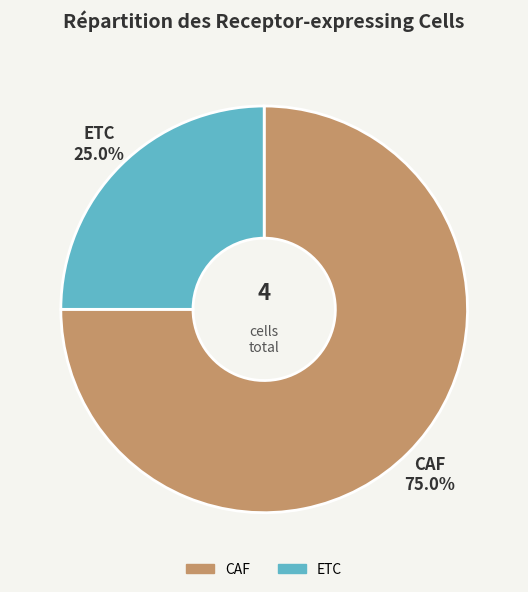

Does CAF represent more than half of the total?

Yes